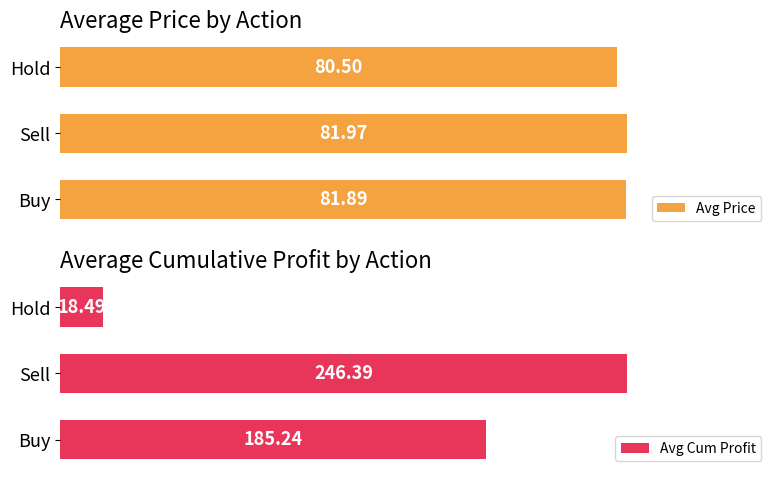

Reading left to right, list all the values displayed in this chart.

Avg Price: 81.9	82.0	80.5
Avg Cum Profit: 185.2	246.4	18.5